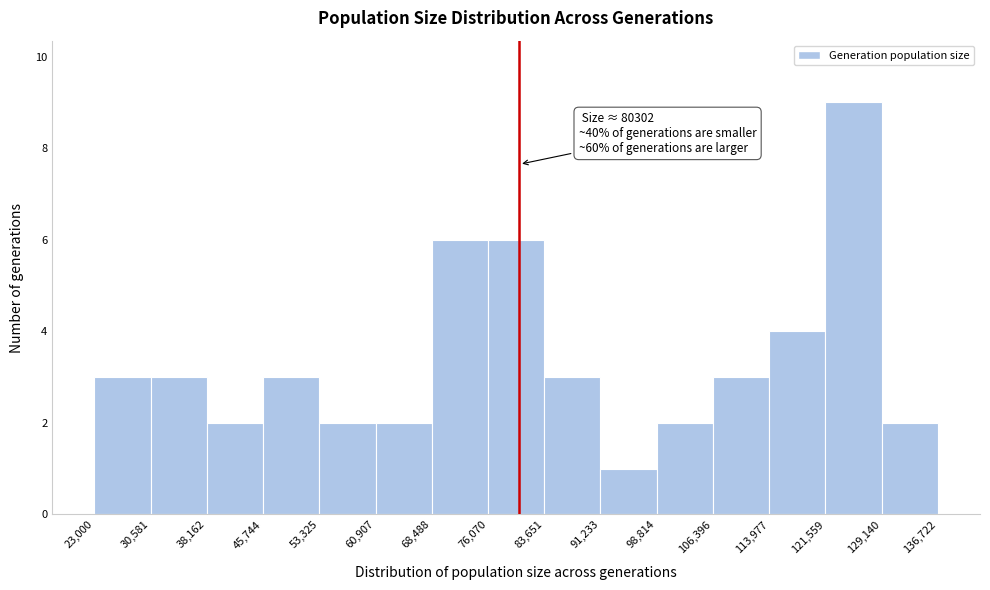

Over which range of the x-axis is the bar tallest?

121,559 to 129,140